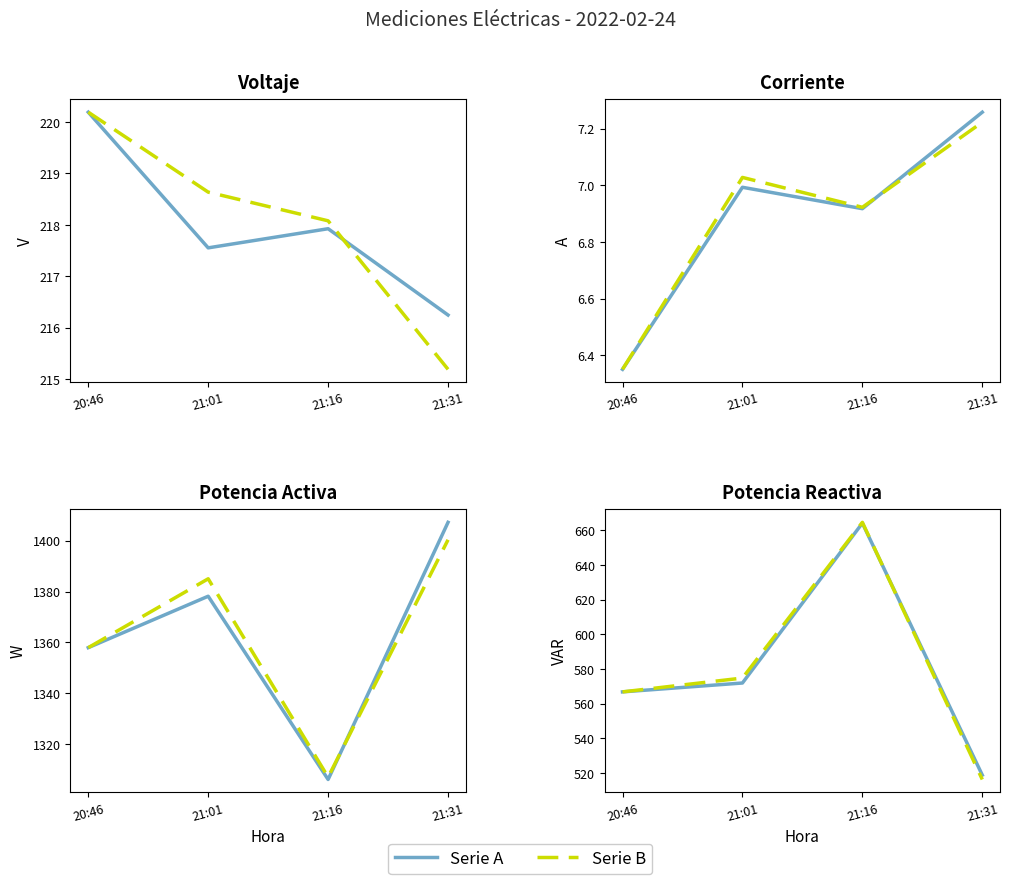

How many times do Voltaje (dashed) and Voltaje (sólido) cross each other?

1